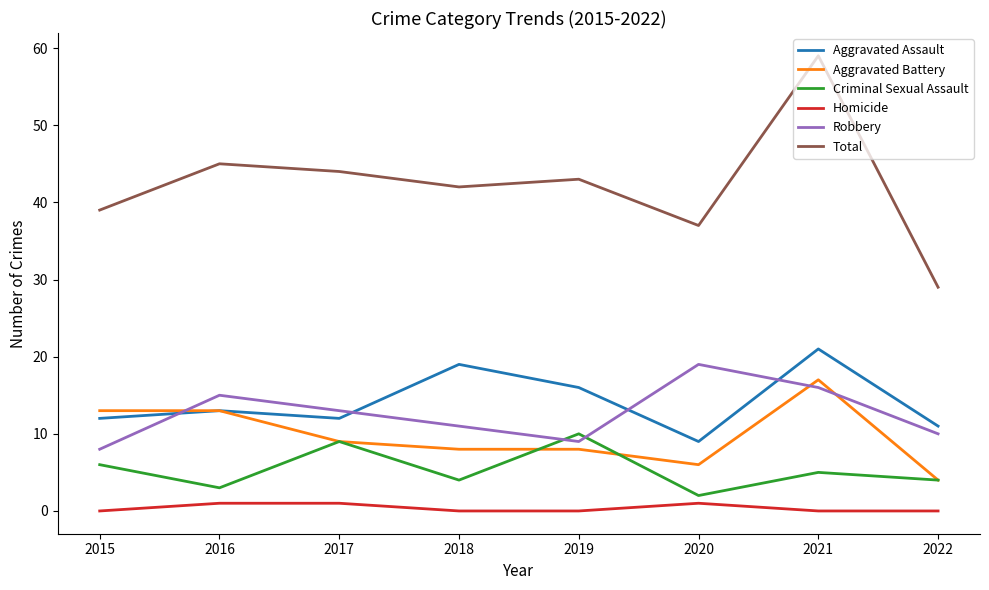

At which label is Total closest to 44?

2017